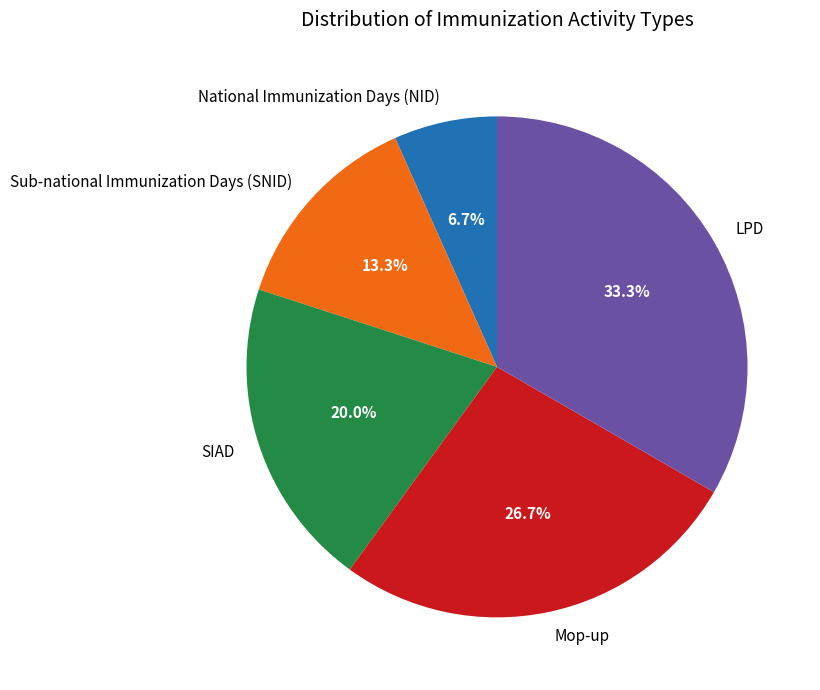

To the nearest percent, what percentage of the pie is SIAD?

20%